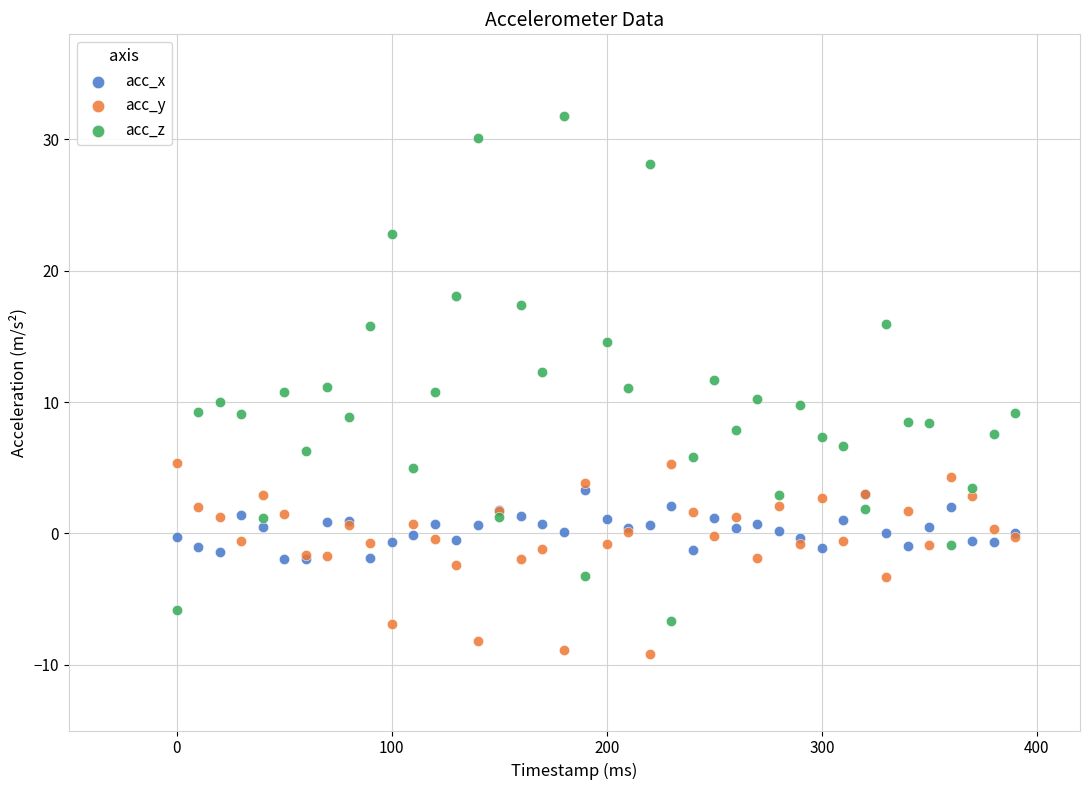

Which series has the widest spread of Y values?

acc_z